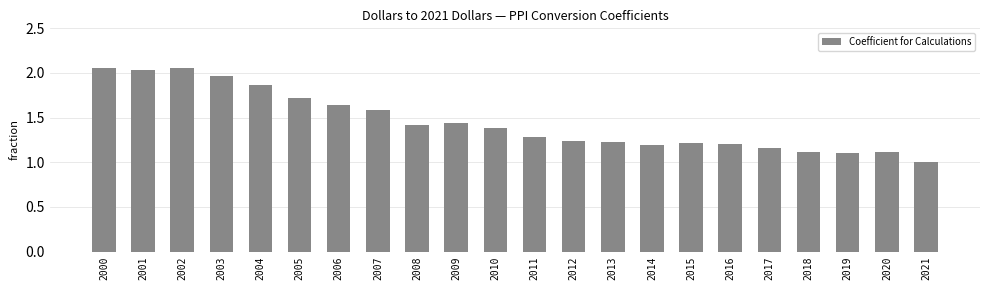

What is the difference between the second highest and minimum values?

1.1